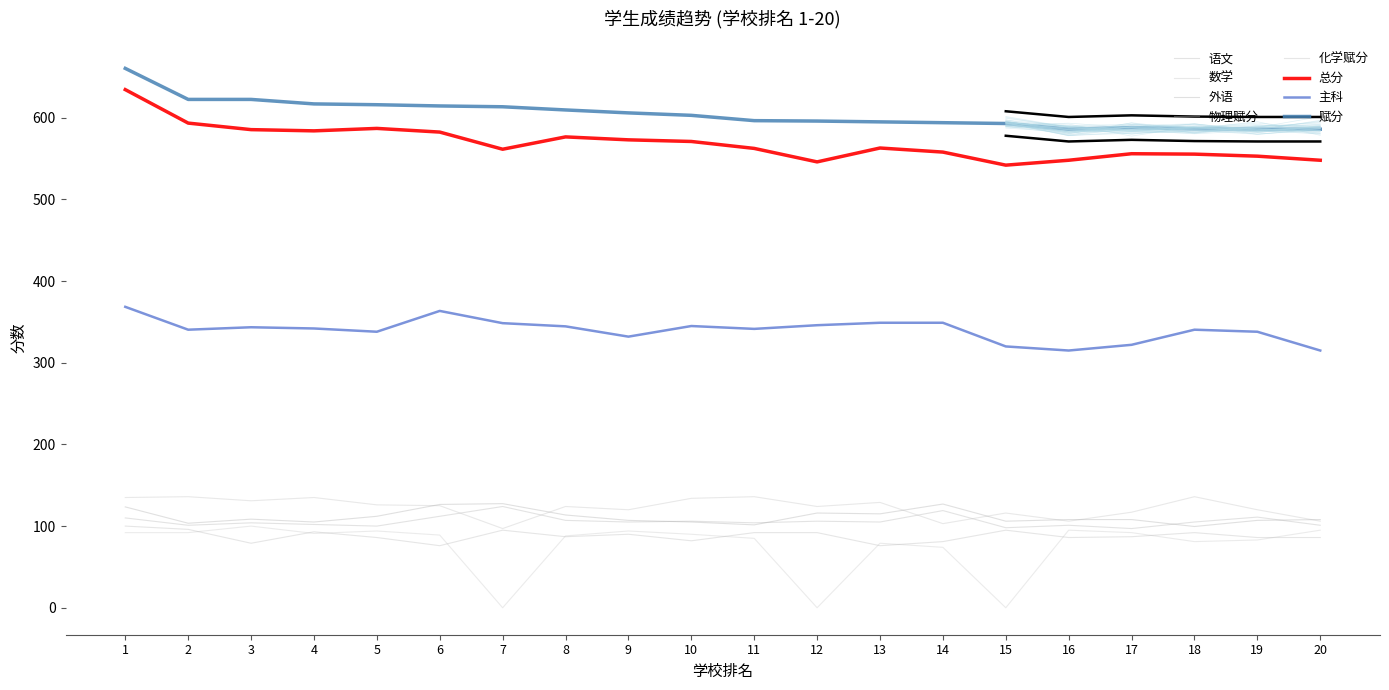

How many values in the 赋分 series exceed 603?

9